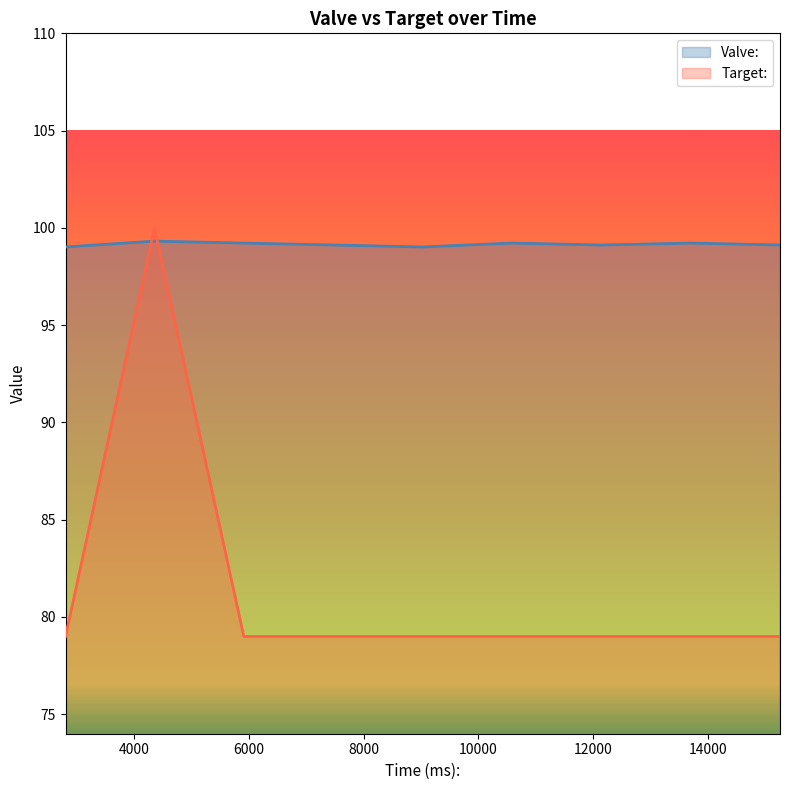

What is the spread (max minus min) of values at 10587?

20.2